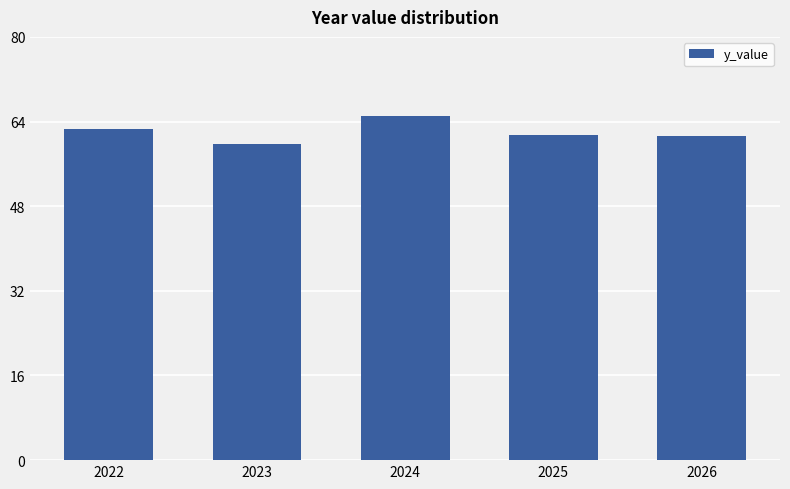

How many values are below 61?

1